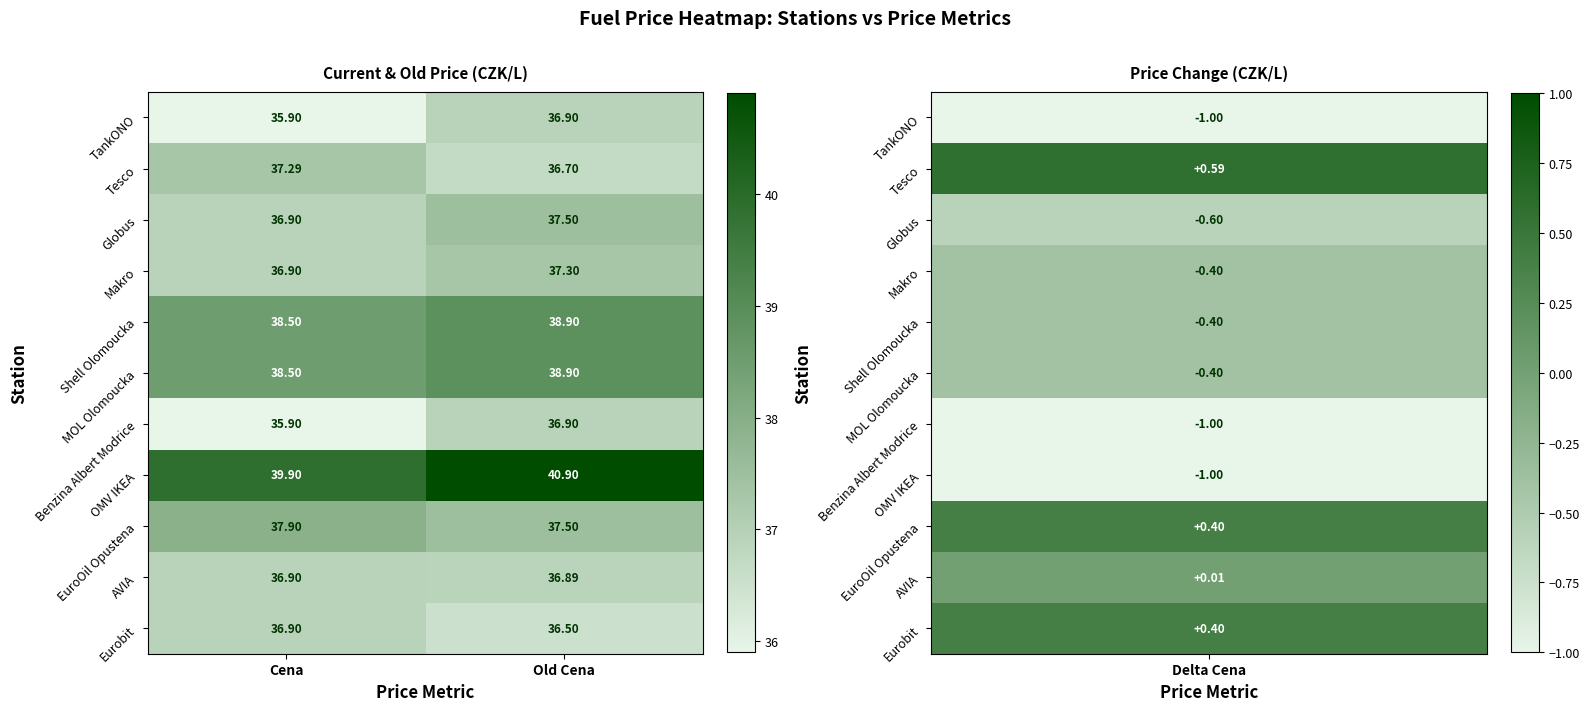

Which label corresponds to the largest value in the chart?

Old Cena